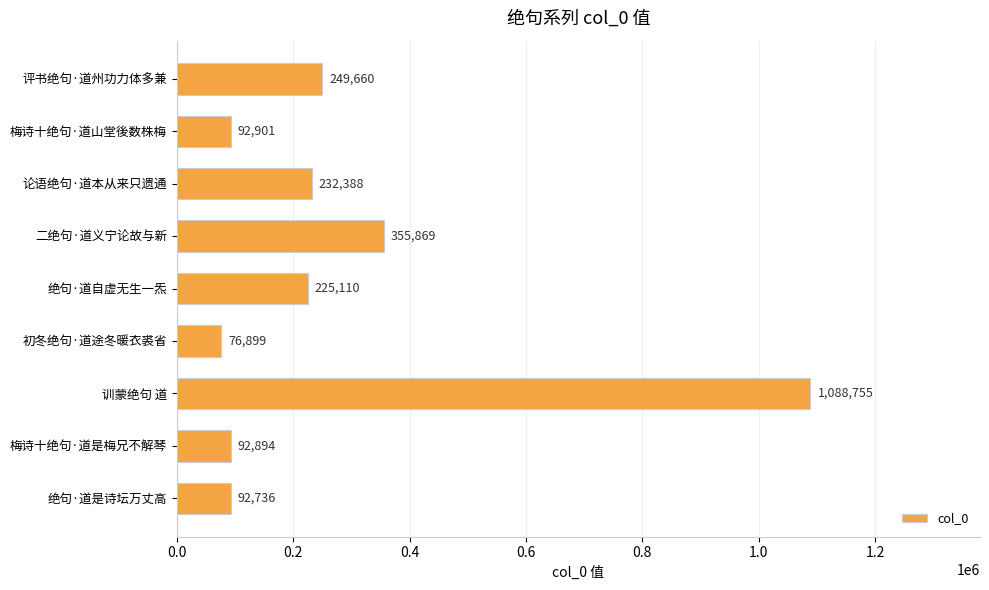

The chart shows a value of 249660 at 评书绝句·道州功力体多兼. True or false?

True